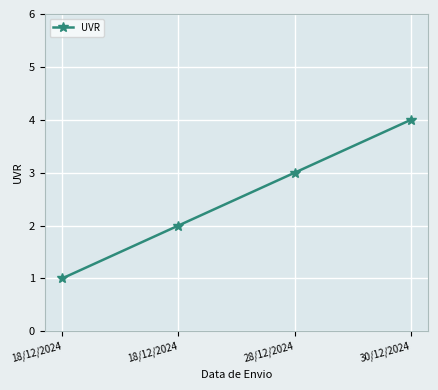

What is the value of the 4th point from the left?

4